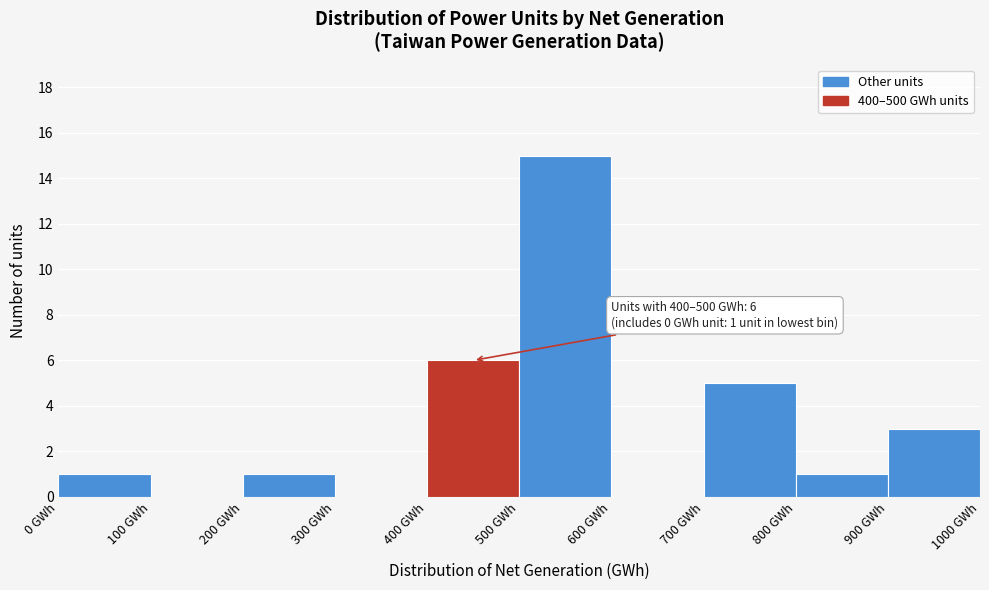

Which range on the x-axis has the tallest bar?

500 to 600